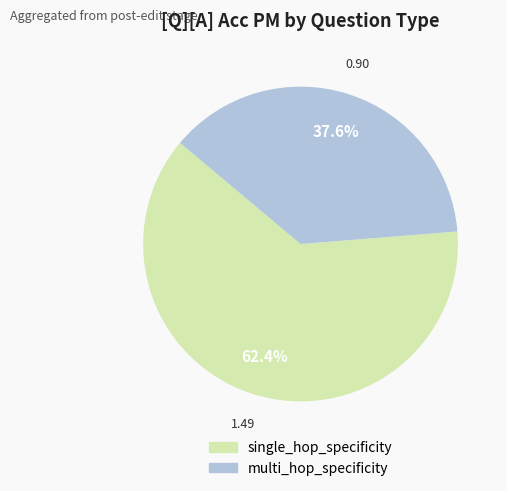

Is there any slice that represents more than half of the pie?

Yes